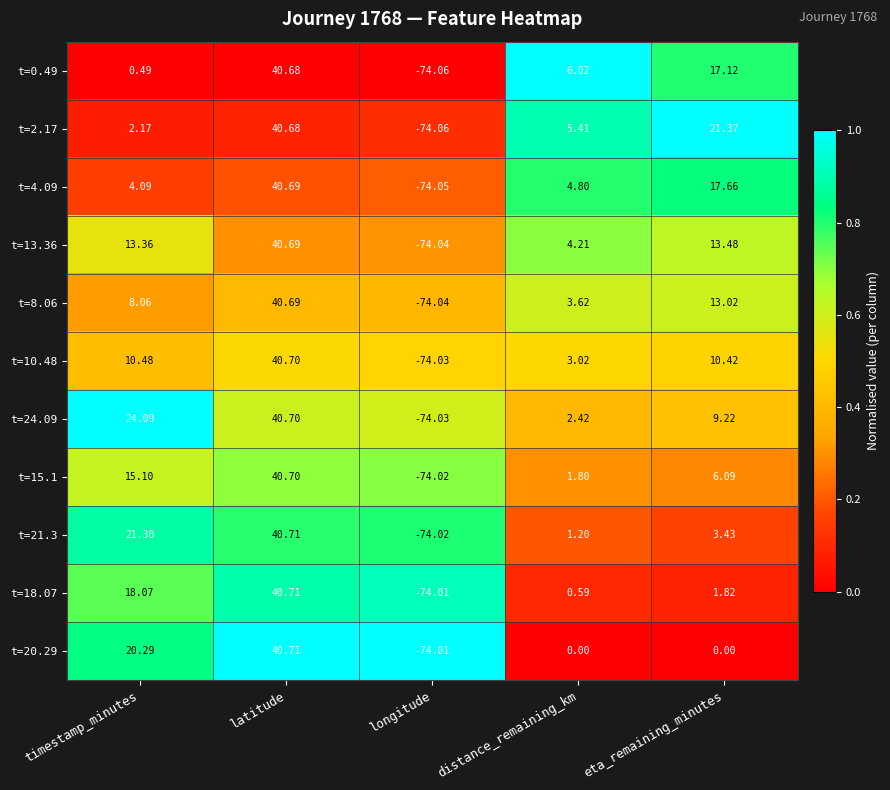

Which series has the largest total across all categories?

t=24.09